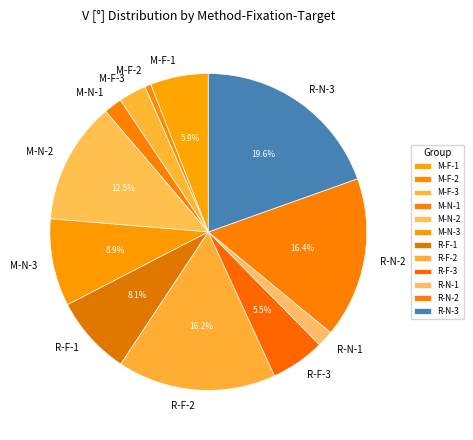

Does R-N-3 represent more than half of the total?

No